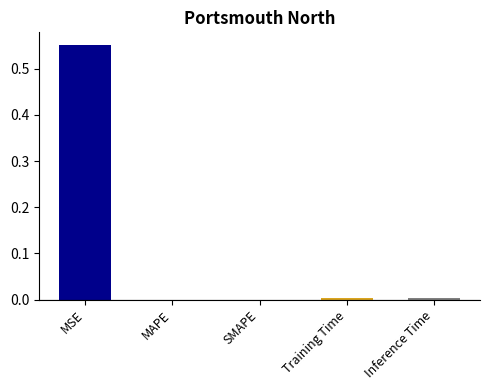

True or false: the data shows 0.0 at Inference Time.

True